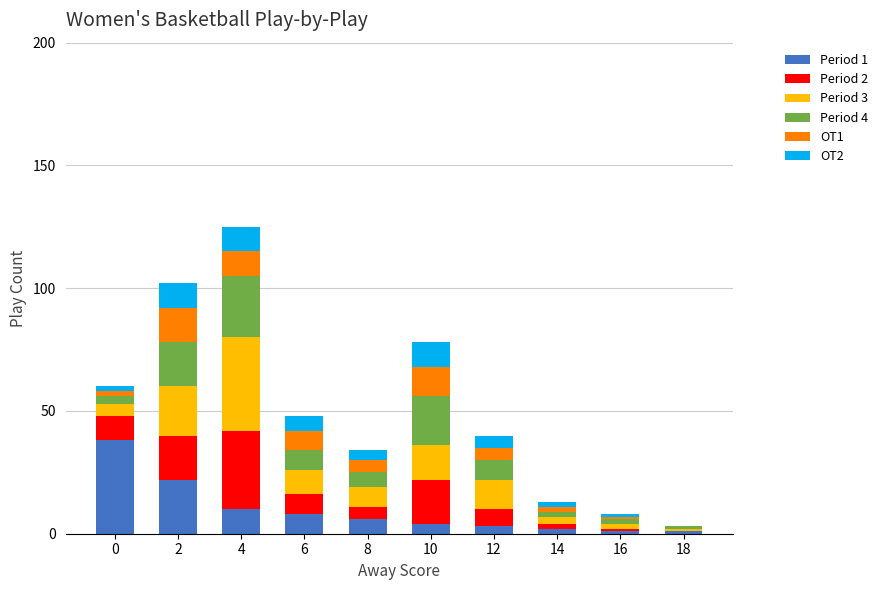

The value of Period 2 at 2 is 4. True or false?

False